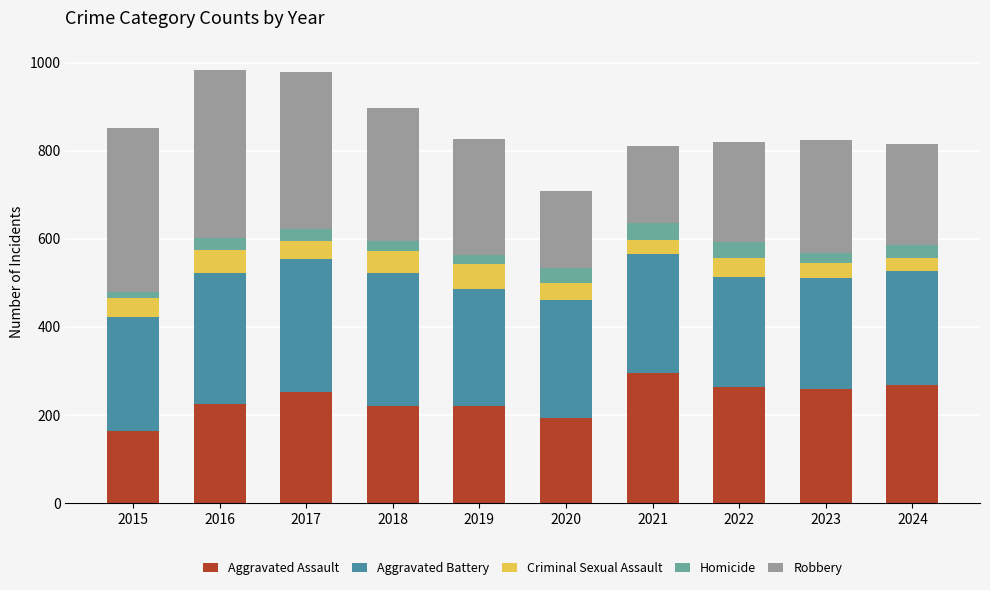

At which label does Aggravated Assault reach its peak?

2021